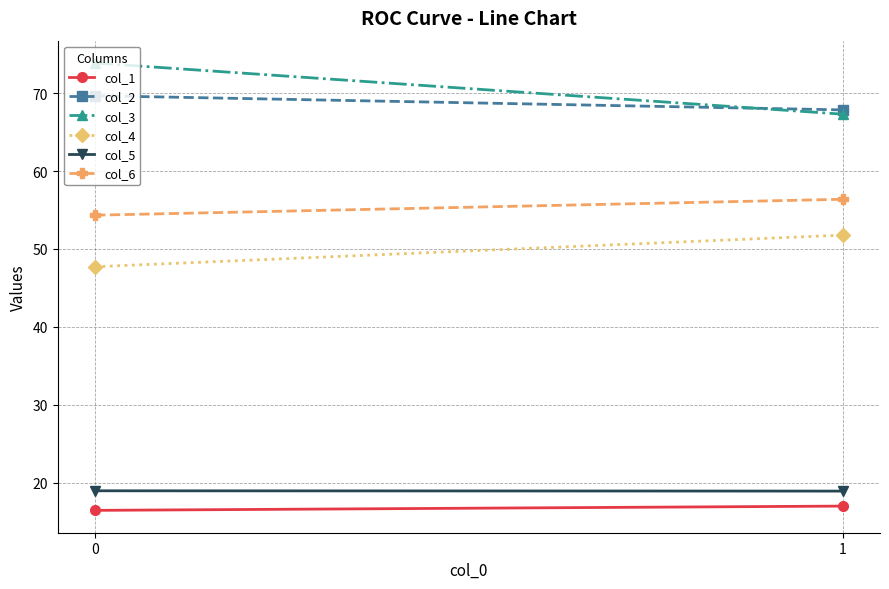

What is the total value across all series at 1?

279.2